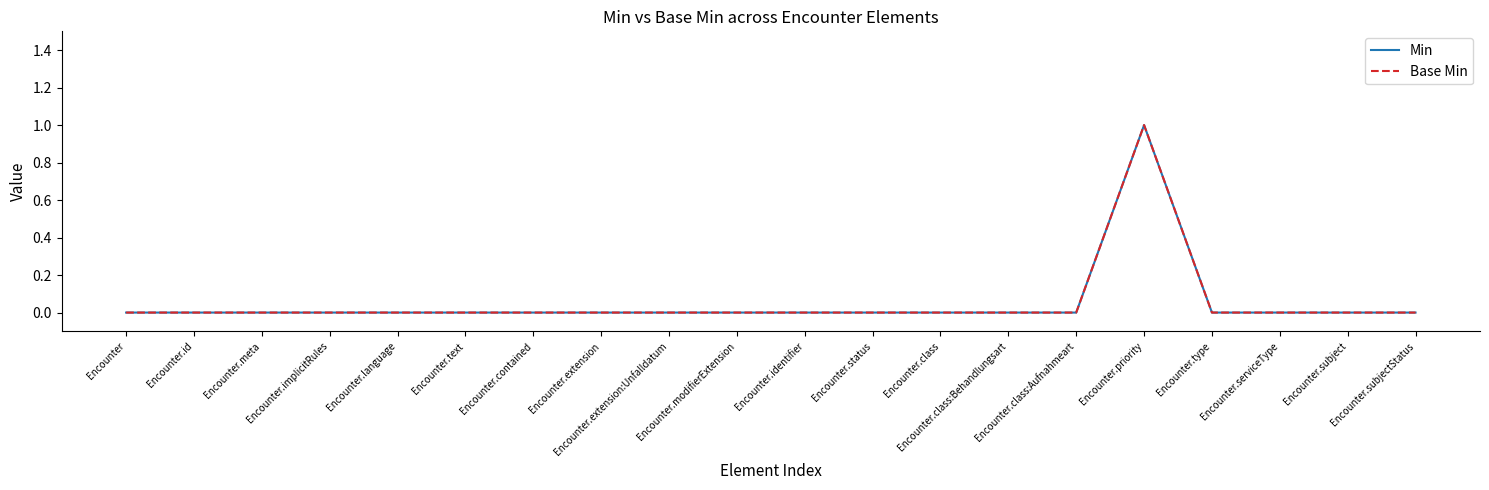

At which category does the chart reach its minimum across all series?

Encounter